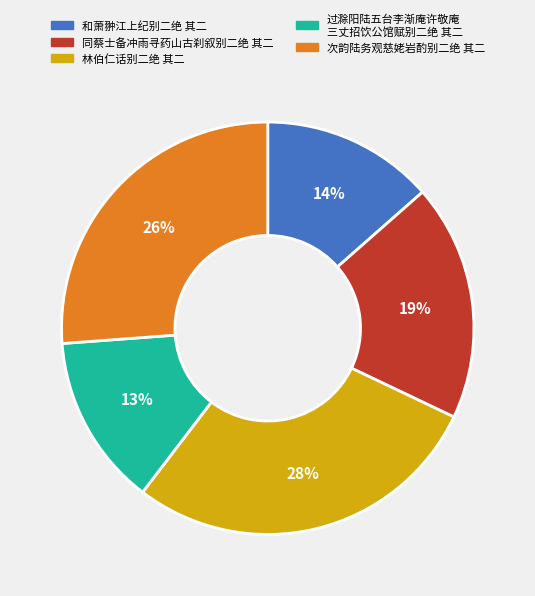

To the nearest percent, what is the difference between the largest and smallest slice percentages?

15%